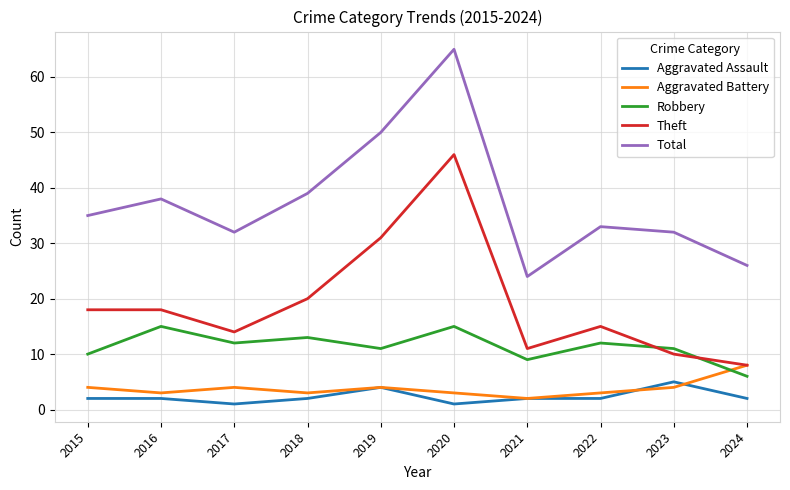

What are all the series names shown in the legend?

Aggravated Assault, Aggravated Battery, Robbery, Theft, Total